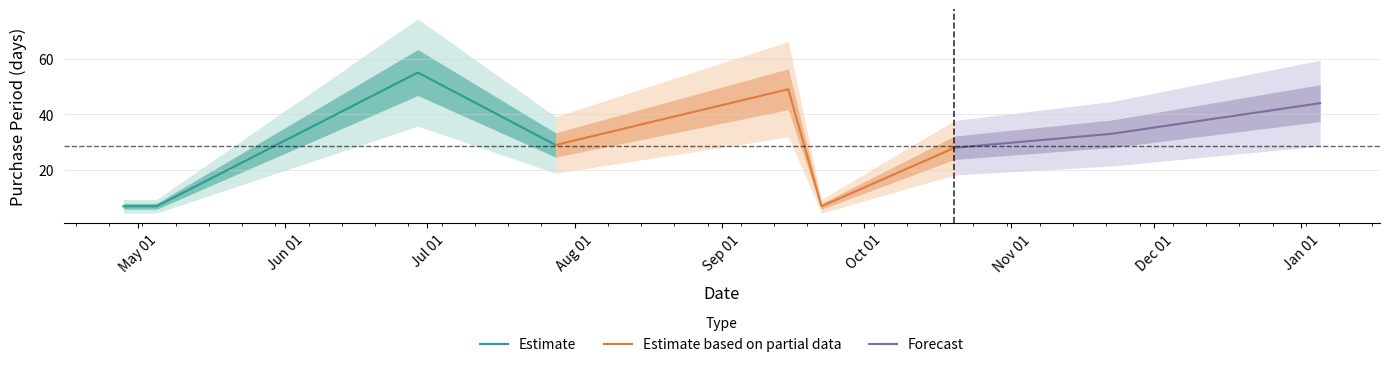

Reading right to left, list all the values displayed in this chart.

44	33	28	7	49	29	55	7	7